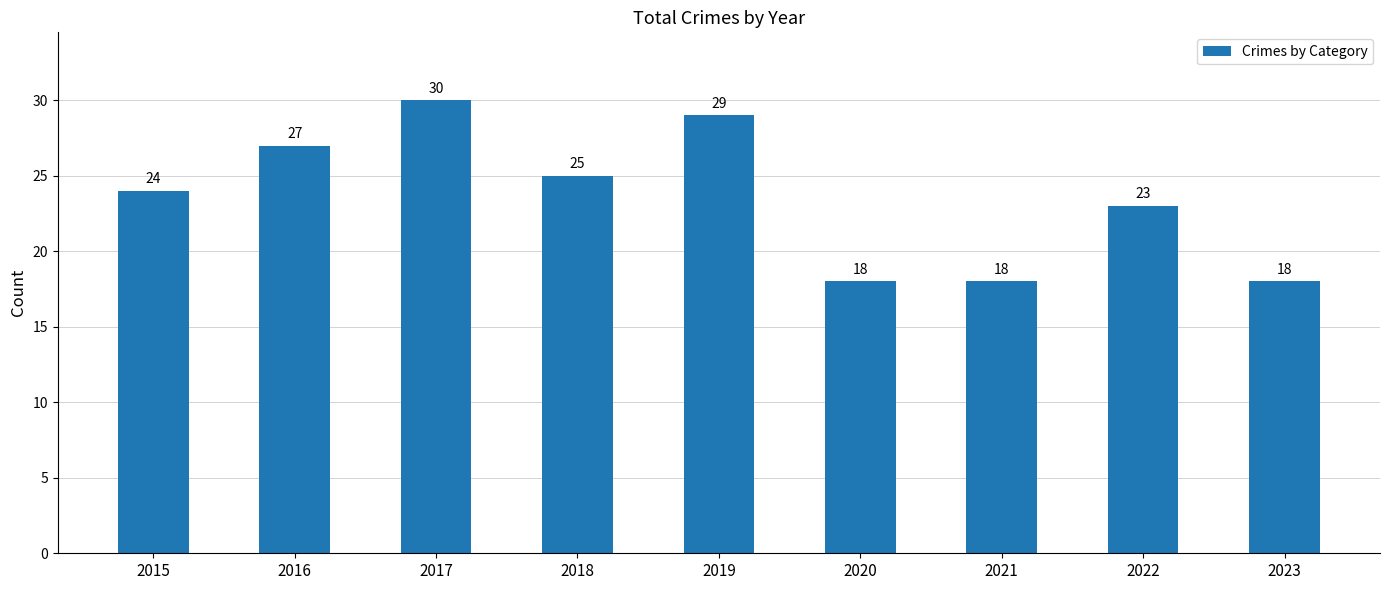

The value at 2023 is 18. True or false?

True